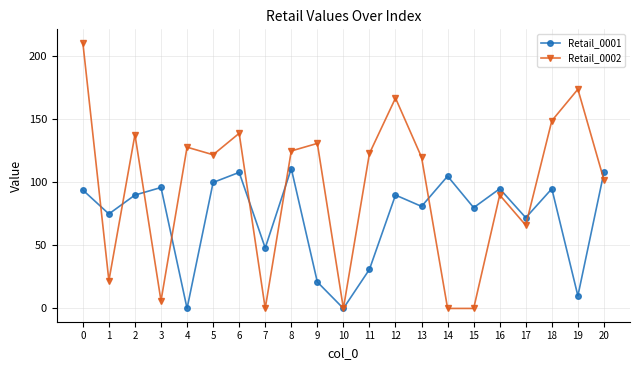

Rank the series by their average value, from highest to lowest.

Retail_0002, Retail_0001